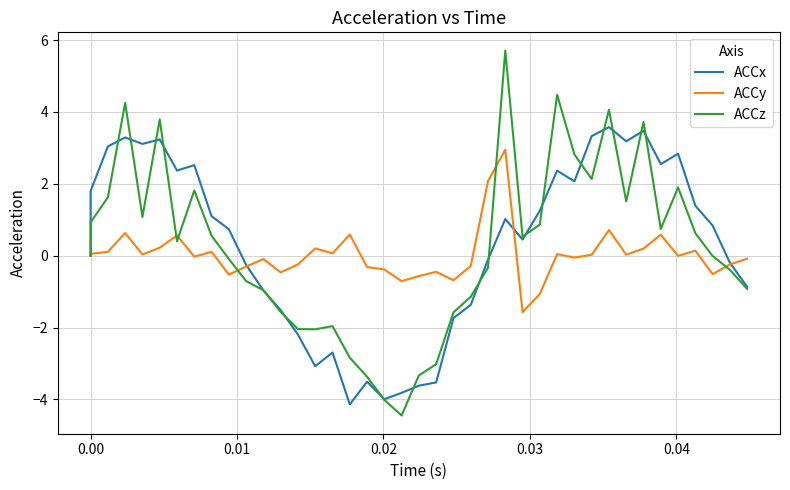

How many lines are shown in the chart?

3